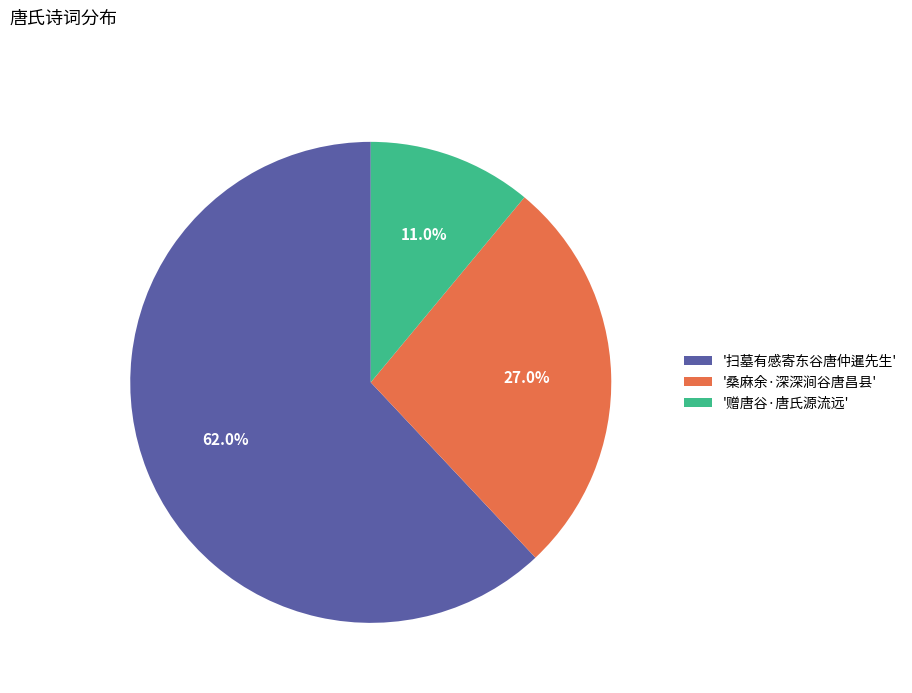

What is the smallest slice in the pie chart?

'赠唐谷·唐氏源流远'